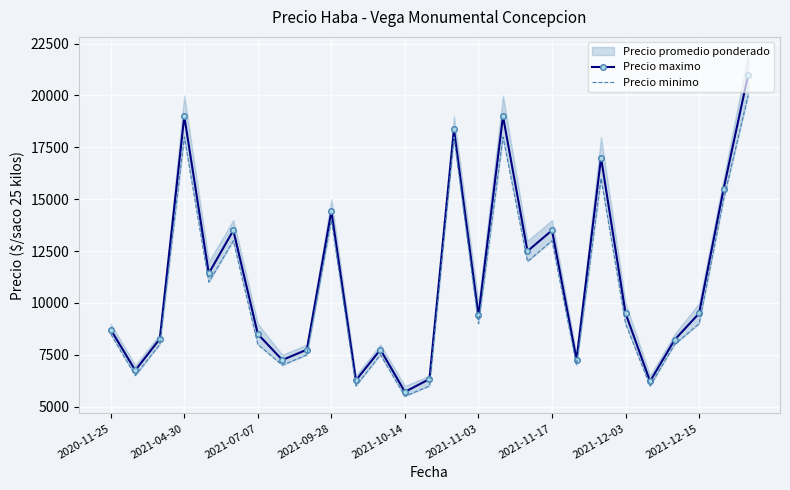

Where is the first local maximum for Precio maximo?

2021-04-30